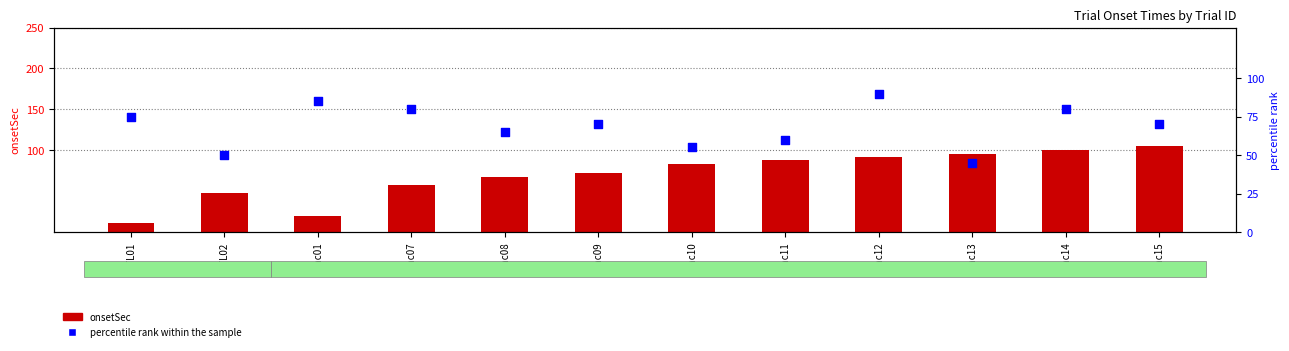

At which category is the sum across all series the highest?

Enc12